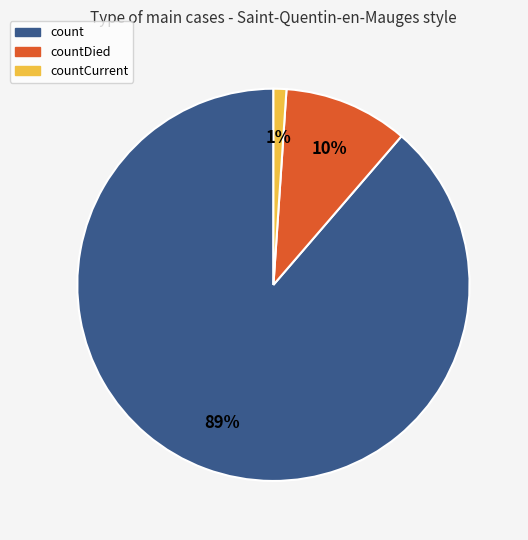

How many segments does this pie chart have?

3